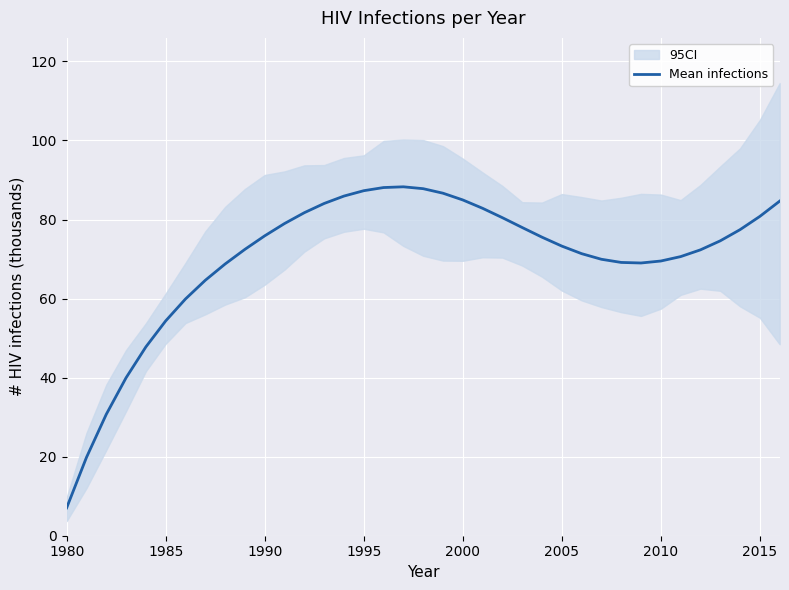

What is the highest value of the Mean infections series?

88.3